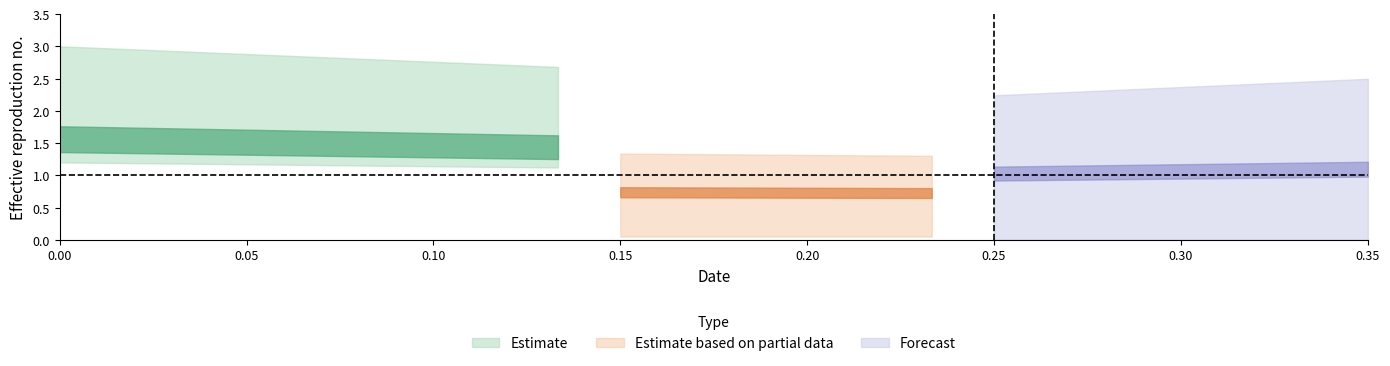

Between 0.18333 and 0.066667, which is larger?

0.18333